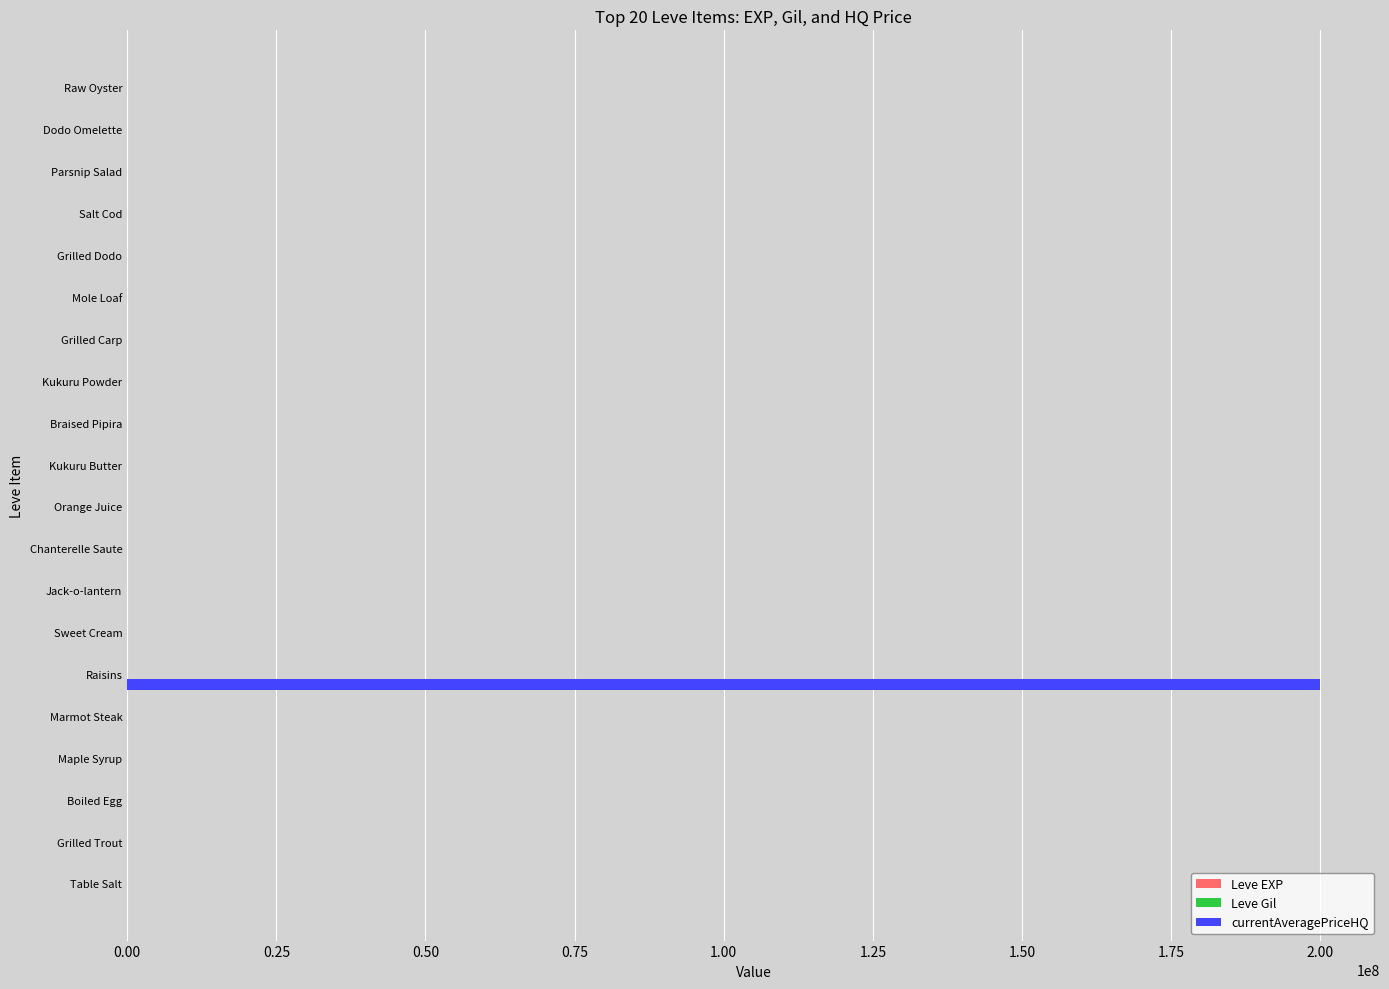

At which category is the sum across all series the highest?

Raisins